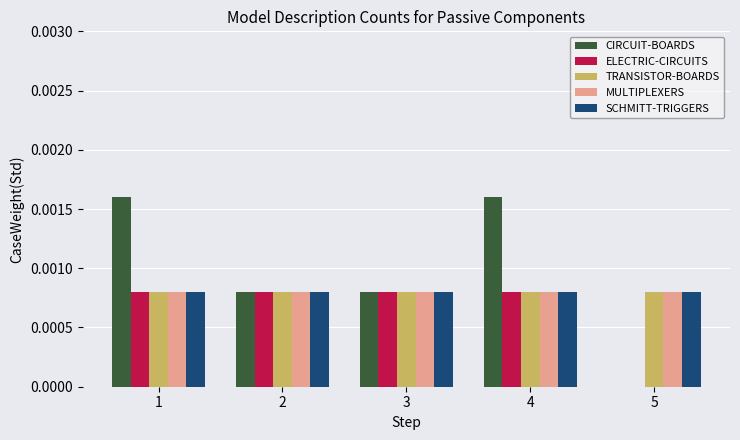

Which series has the largest total across all categories?

CIRCUIT-BOARDS